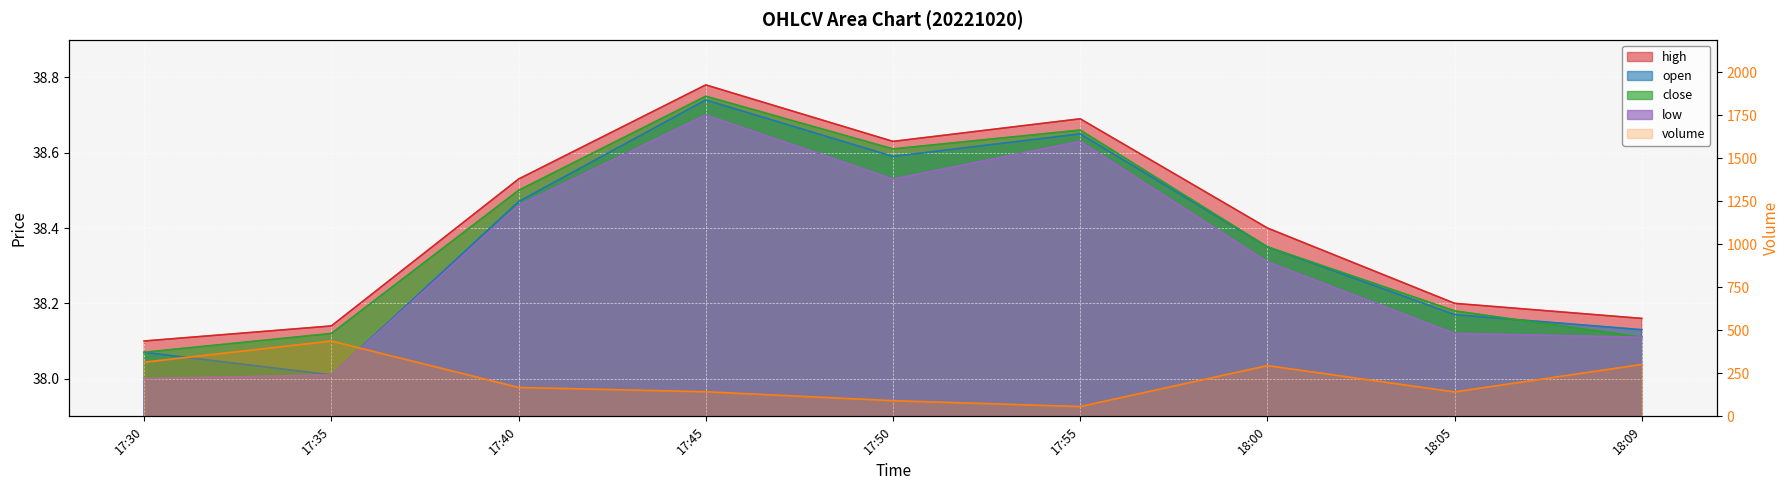

At which label is the value closest to 247?

18:00